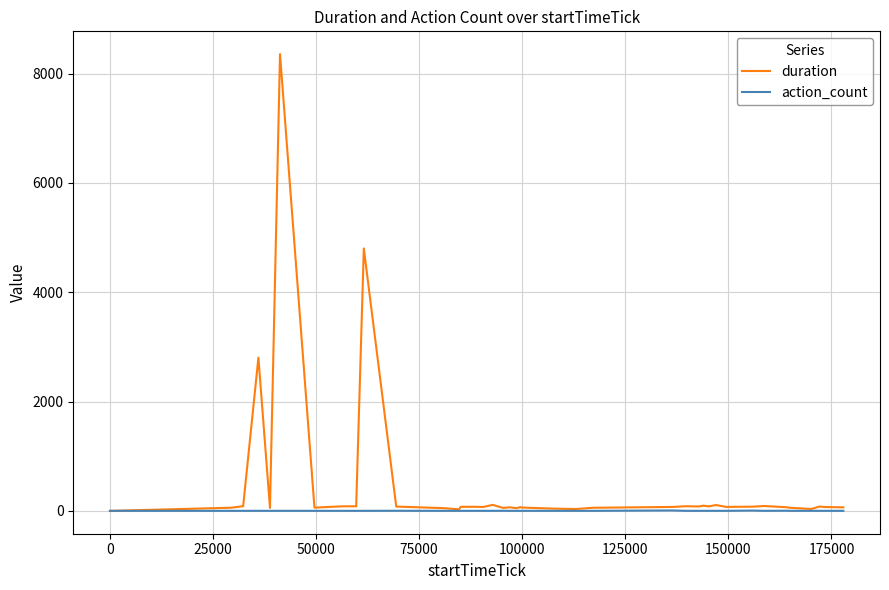

Which series has the widest spread of values?

duration